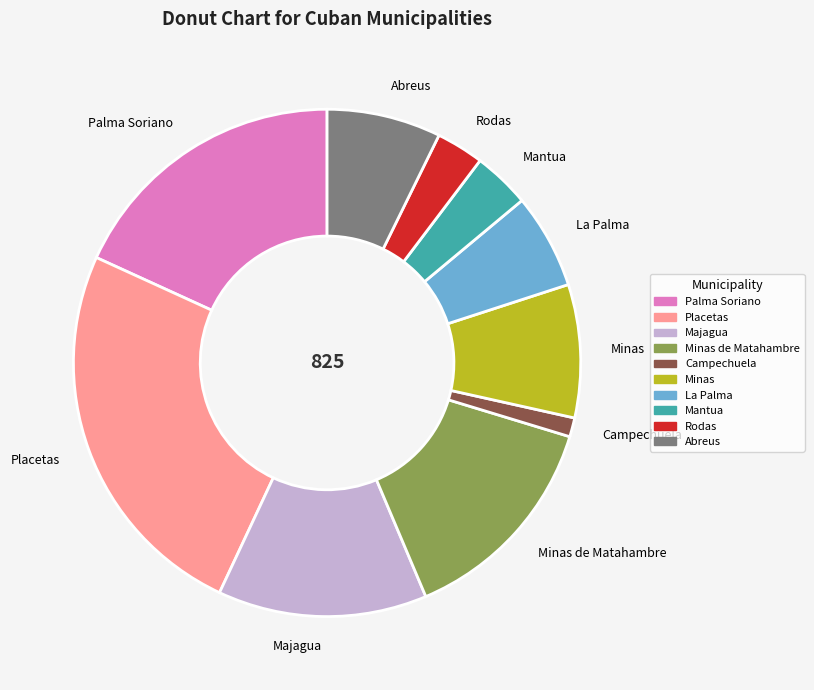

Is the sum of Abreus and Rodas greater than half?

No